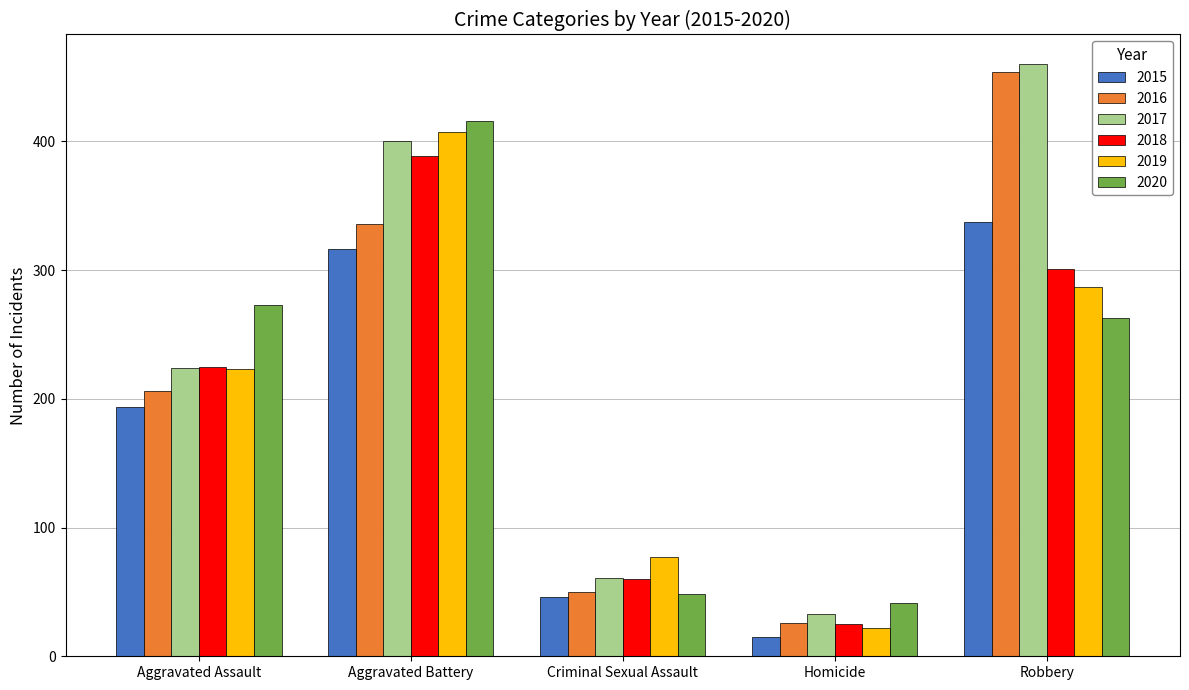

What are all the series names shown in the legend?

2015, 2016, 2017, 2018, 2019, 2020